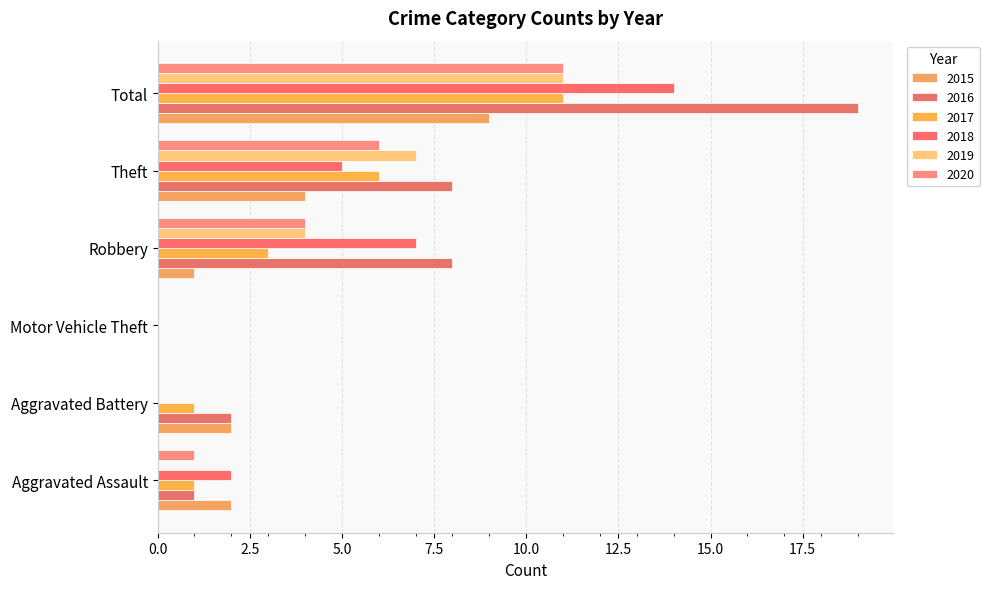

What is the maximum value for 2020?

11